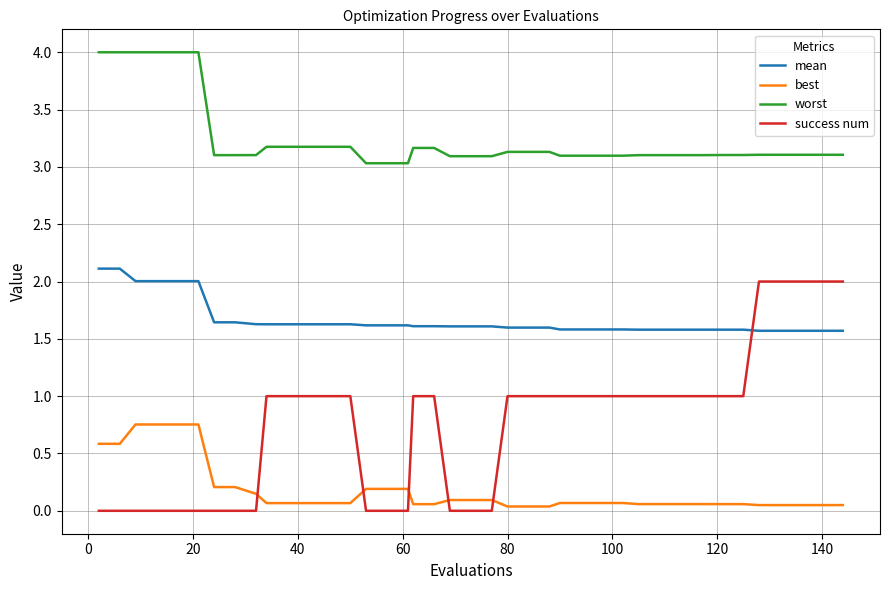

True or false: worst and success num cross at least once.

False